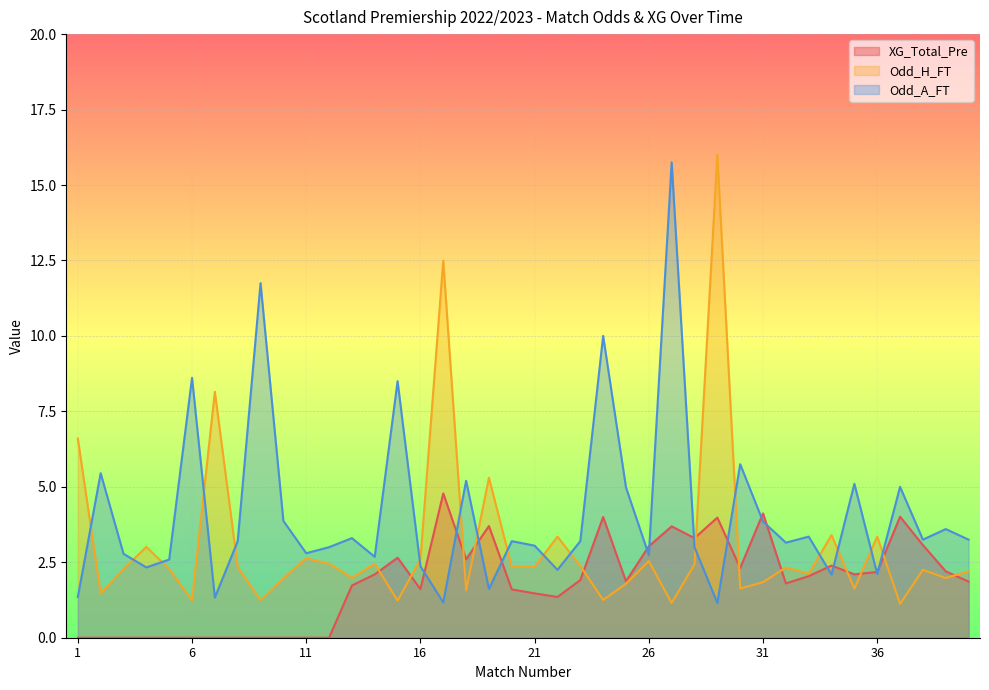

The Odd_H_FT series shows 2.4 at 23. True or false?

True